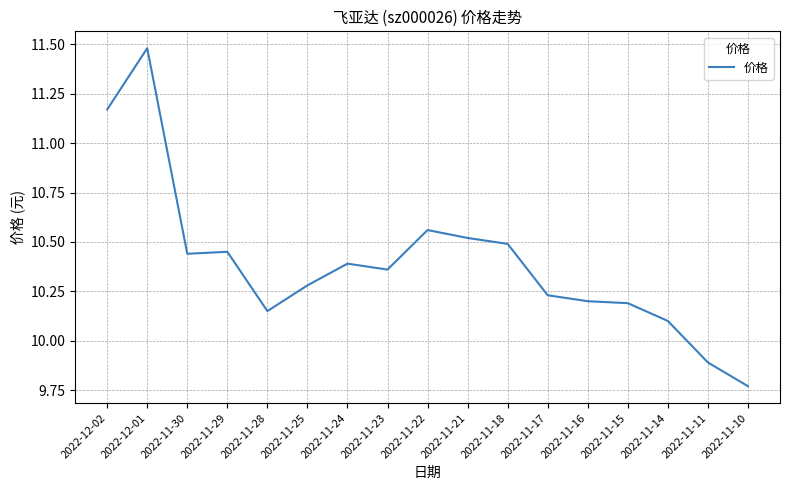

The value at 2022-11-24 is 10.4. True or false?

True